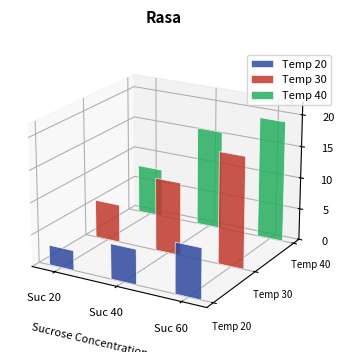

How many values in the Temp 30 series exceed 11?

2